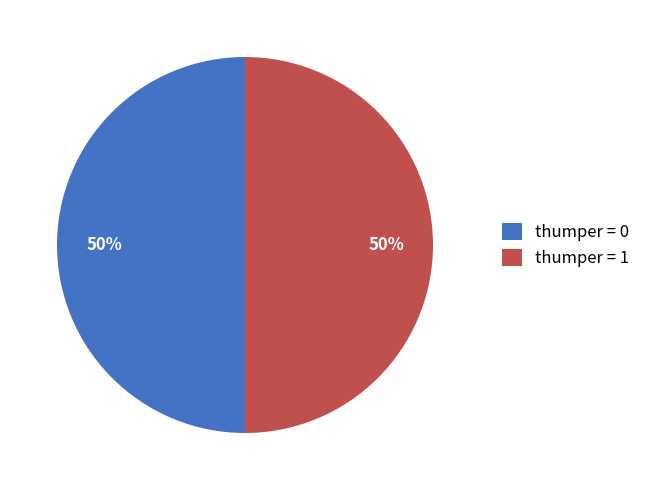

To the nearest percent, what percentage of the pie is thumper = 1?

50%